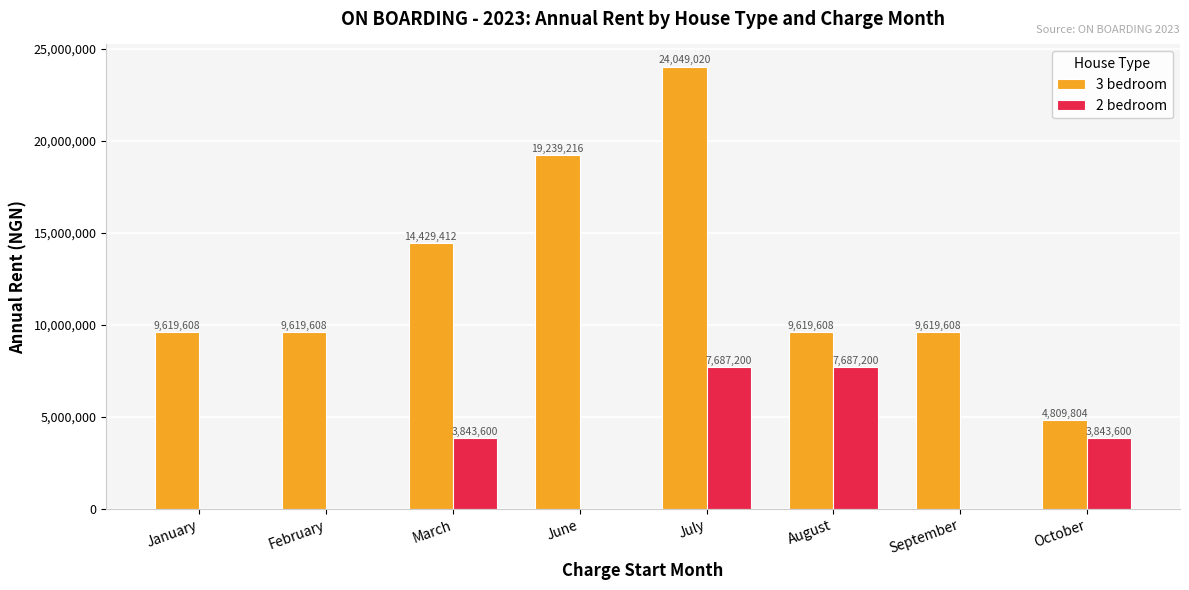

What is the total value across all series at July?

31736220